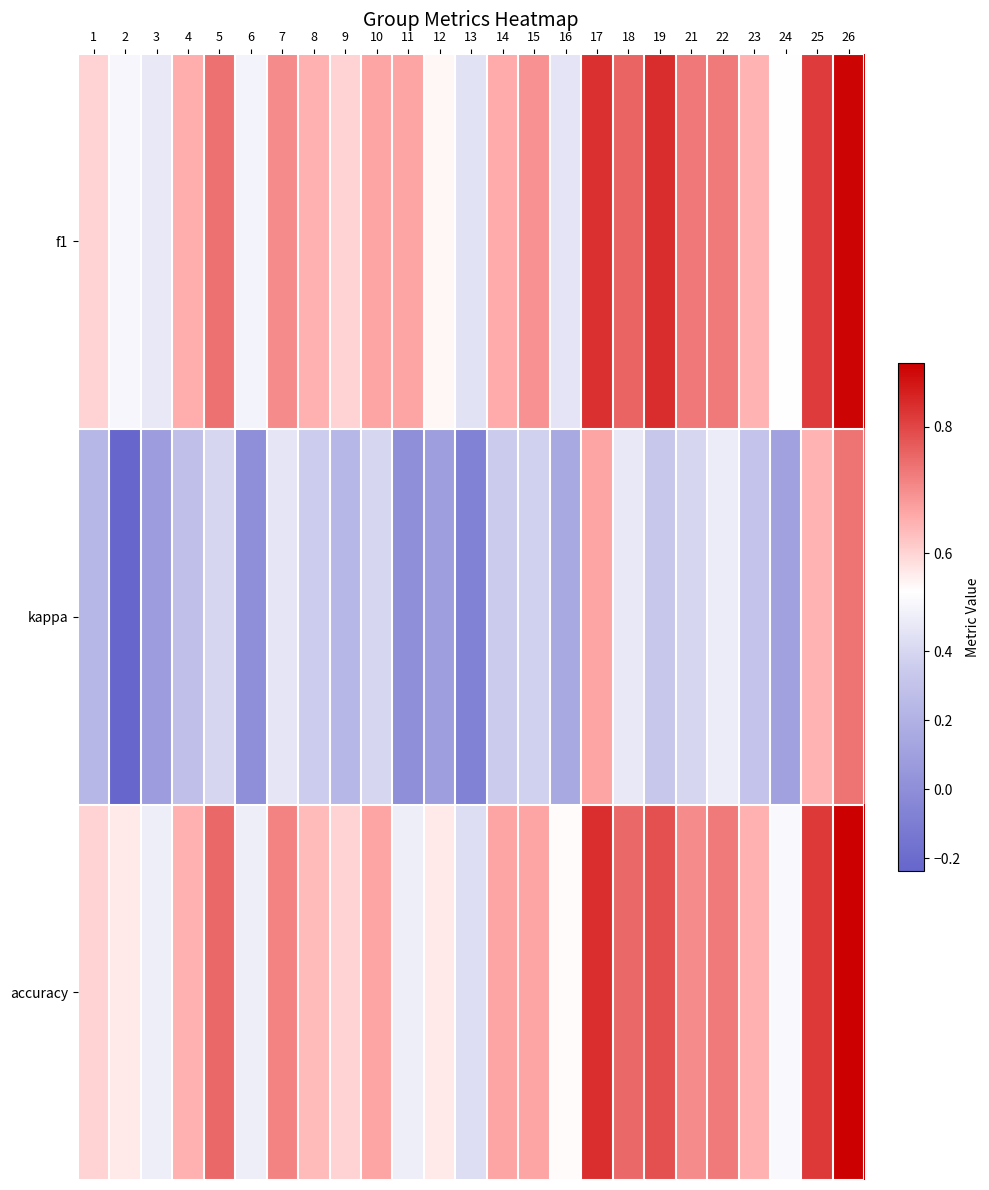

Reading right to left, transcribe all the data shown in this chart.

f1: 26=0.9	25=0.8	24=0.5	23=0.6	22=0.7	21=0.7	19=0.8	18=0.8	17=0.8	16=0.5	15=0.7	14=0.7	13=0.5	12=0.6	11=0.7	10=0.7	9=0.6	8=0.6	7=0.7	6=0.5	5=0.7	4=0.7	3=0.5	2=0.5	1=0.6
kappa: 26=0.7	25=0.6	24=0.1	23=0.3	22=0.5	21=0.4	19=0.3	18=0.5	17=0.7	16=0.2	15=0.4	14=0.3	13=-0.1	12=0.1	11=0.0	10=0.4	9=0.2	8=0.4	7=0.5	6=0.0	5=0.4	4=0.3	3=0.1	2=-0.2	1=0.2
accuracy: 26=0.9	25=0.8	24=0.5	23=0.6	22=0.7	21=0.7	19=0.8	18=0.8	17=0.8	16=0.5	15=0.7	14=0.7	13=0.4	12=0.6	11=0.5	10=0.7	9=0.6	8=0.6	7=0.7	6=0.5	5=0.8	4=0.6	3=0.5	2=0.6	1=0.6